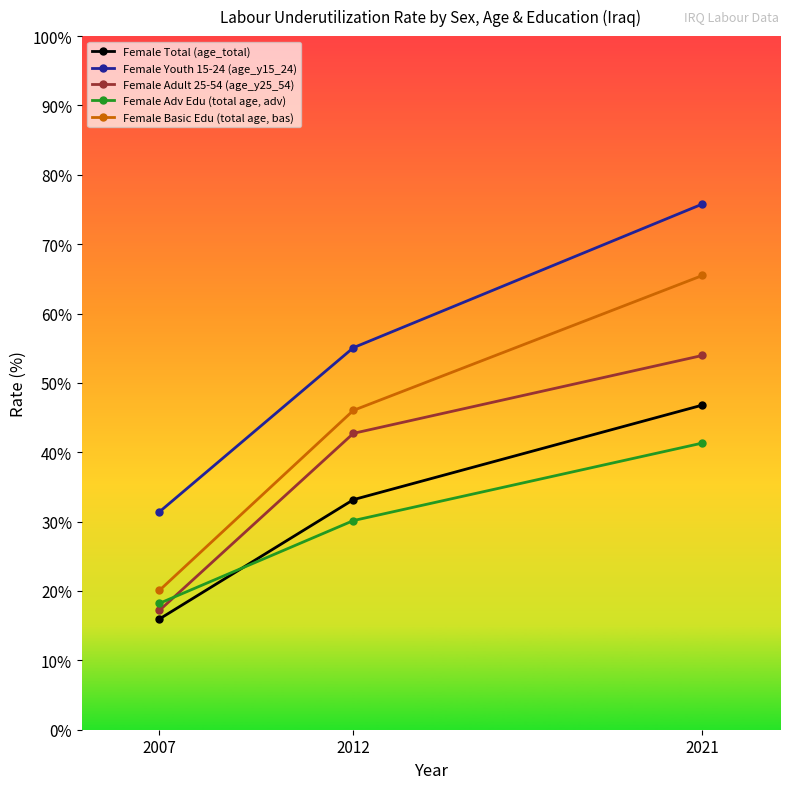

Which series has the widest spread of values?

Female Basic Edu (total age, bas)